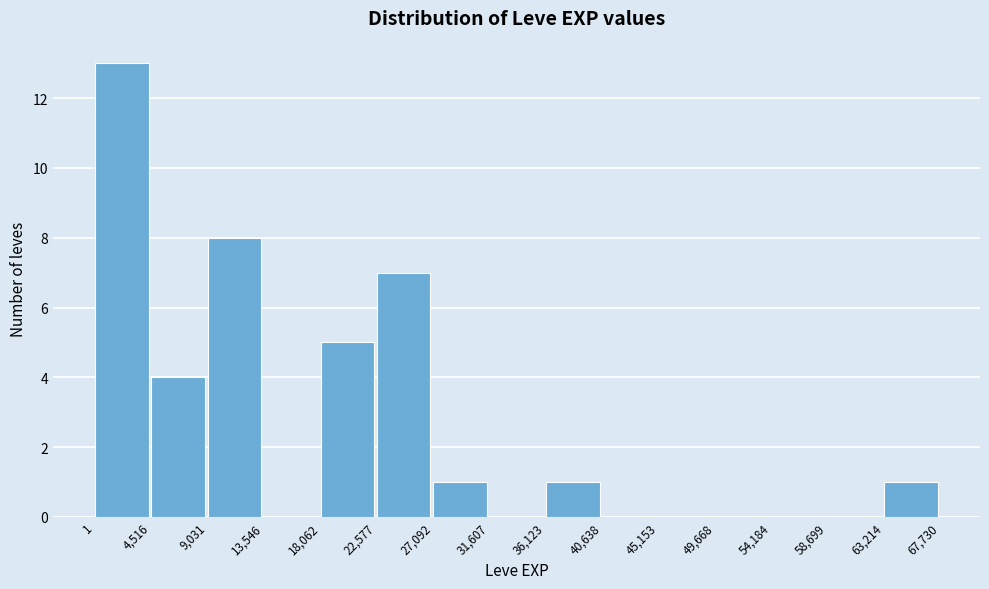

Reading left to right, transcribe this chart: for each bar, give the range it covers on the x-axis and its height. The values are not printed on the chart, so give them approximately, as read against the axis.

1 to 4,516: 13
4,516 to 9,031: 4
9,031 to 13,546: 8
13,546 to 18,062: 0
18,062 to 22,577: 5
22,577 to 27,092: 7
27,092 to 31,607: 1
31,607 to 36,123: 0
36,123 to 40,638: 1
40,638 to 45,153: 0
45,153 to 49,668: 0
49,668 to 54,184: 0
54,184 to 58,699: 0
58,699 to 63,214: 0
63,214 to 67,730: 1